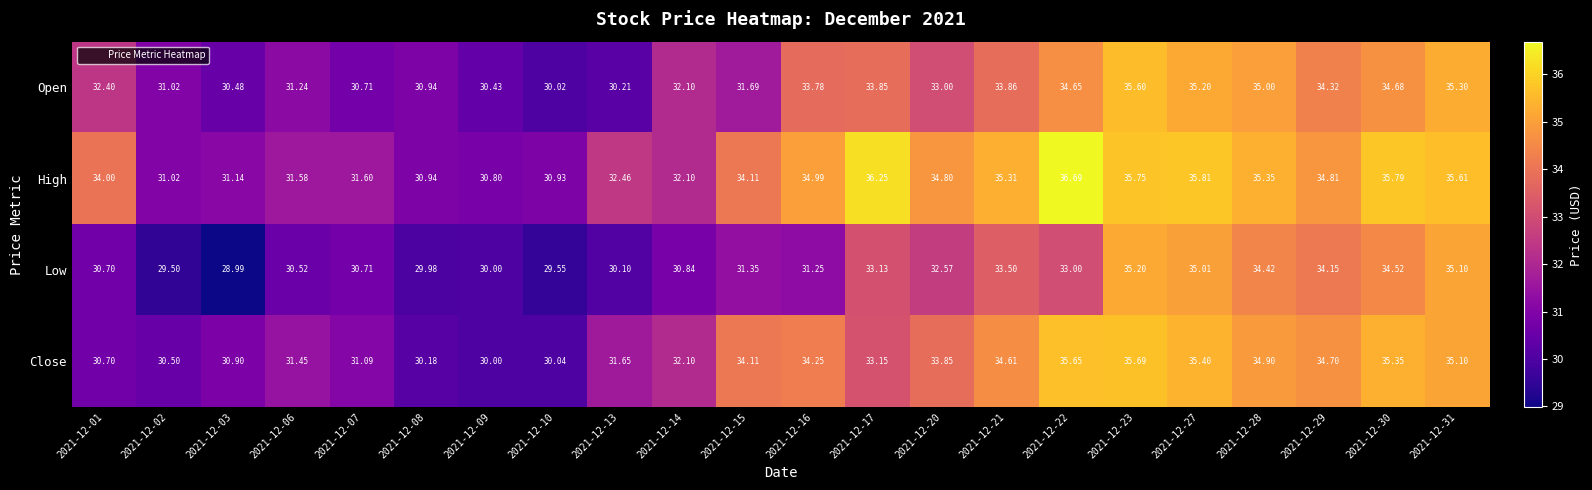

Which series changed the most between 2021-12-10 and 2021-12-15?

Close